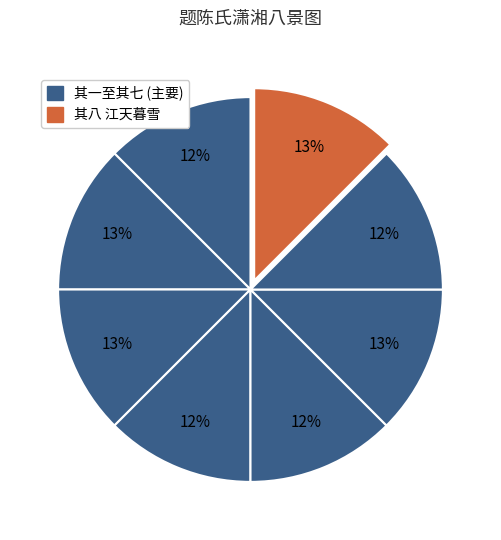

Count the number of slices in the pie.

8